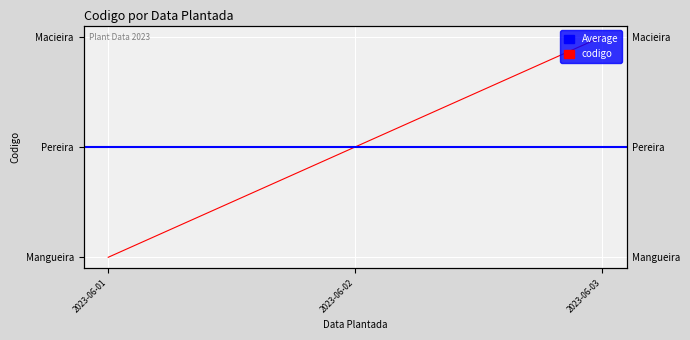

What is the value of the 2nd point from the left?

124